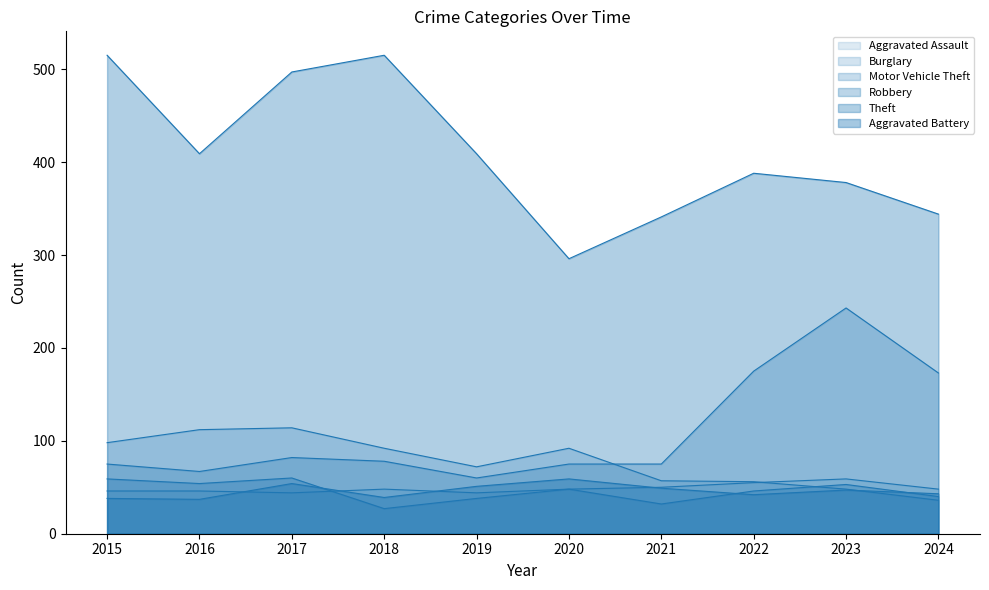

True or false: Motor Vehicle Theft has a value of 175 at 2022.

True